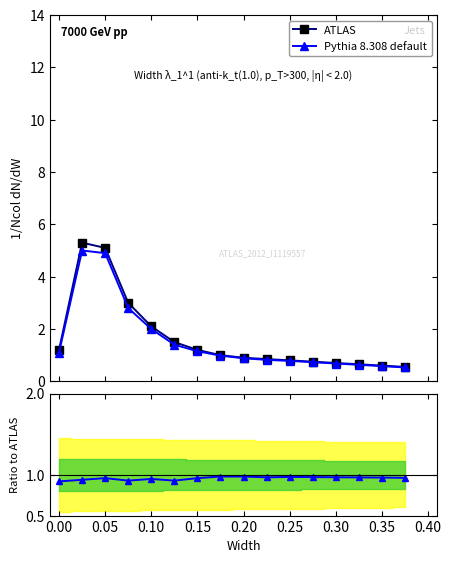

List the series in order of their peak value, lowest first.

Ratio, Pythia 8.308 default, ATLAS